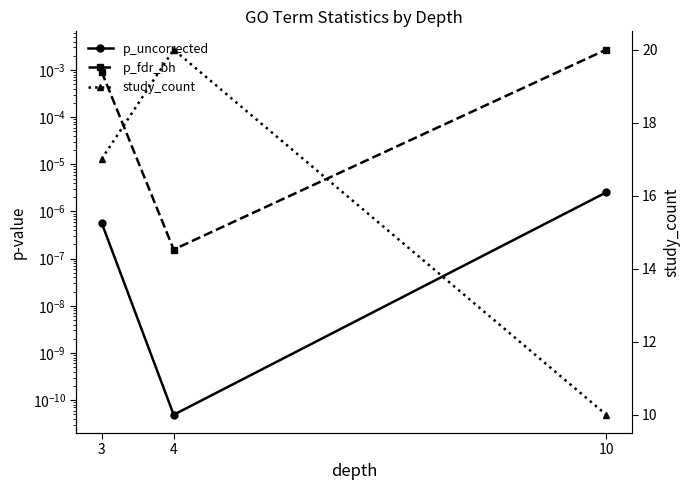

Which category has the highest value across all series?

4